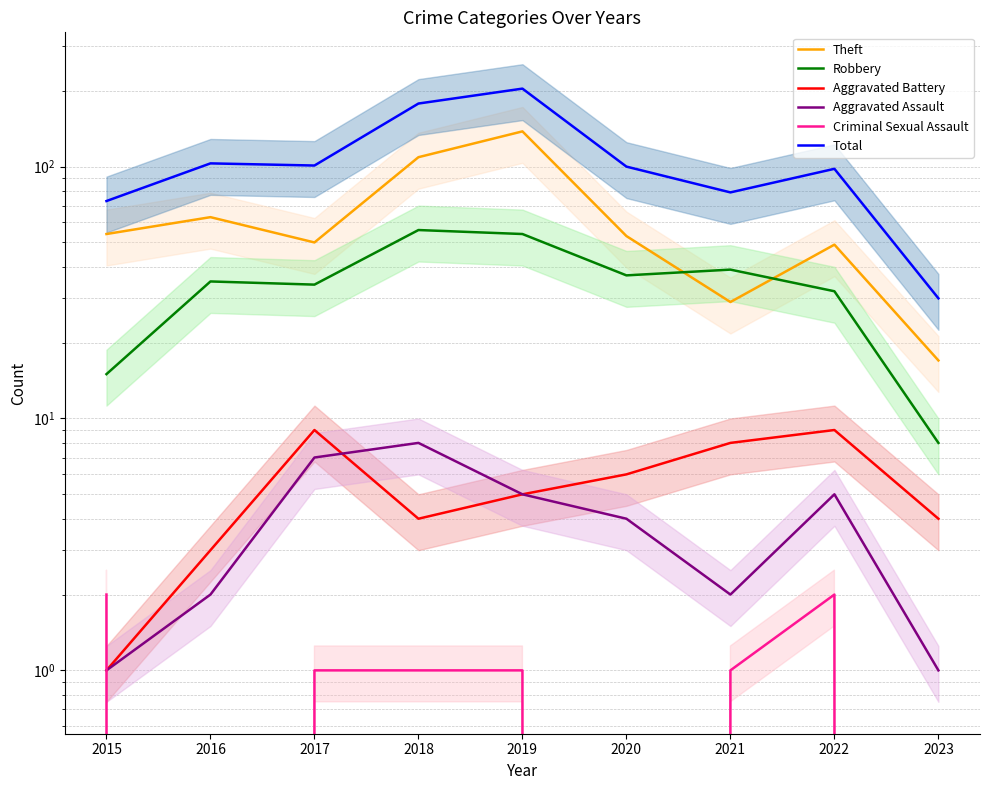

Which label corresponds to the largest value in the chart?

2019